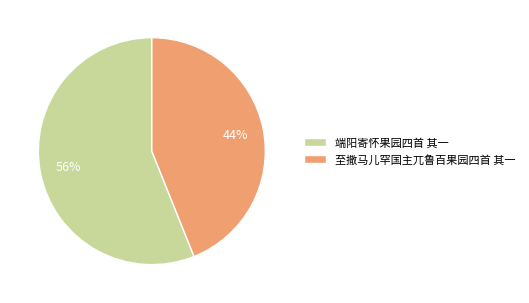

How many segments does this pie chart have?

2